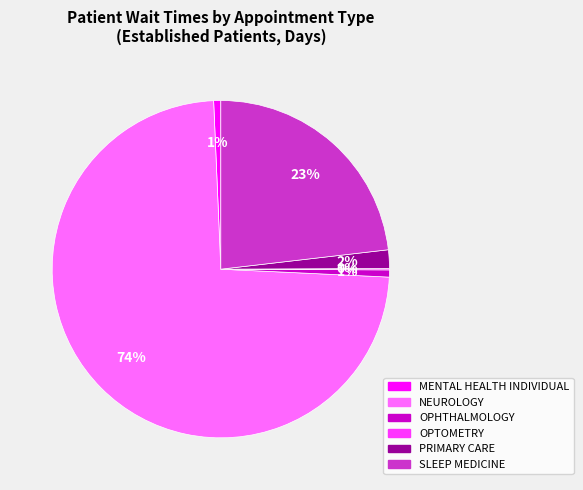

Does any single category account for the majority?

Yes